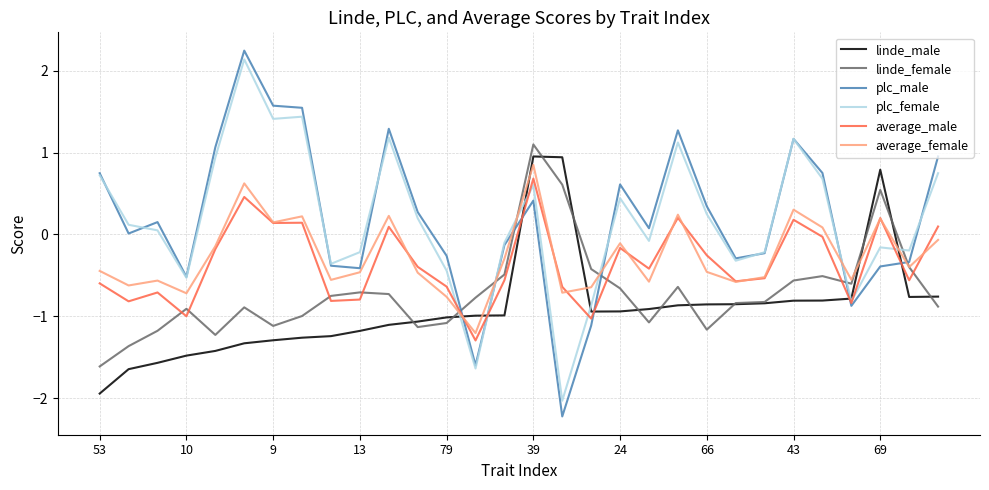

Which series has the widest spread of values?

plc_male